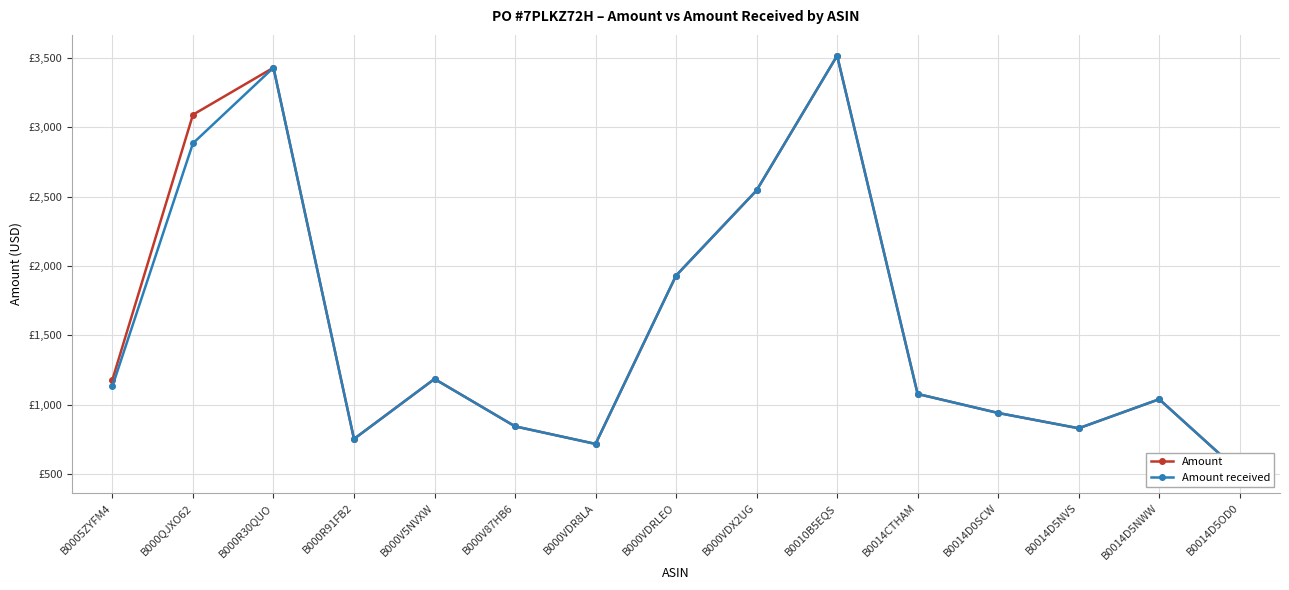

What position from the right is B000V87HB6?

10